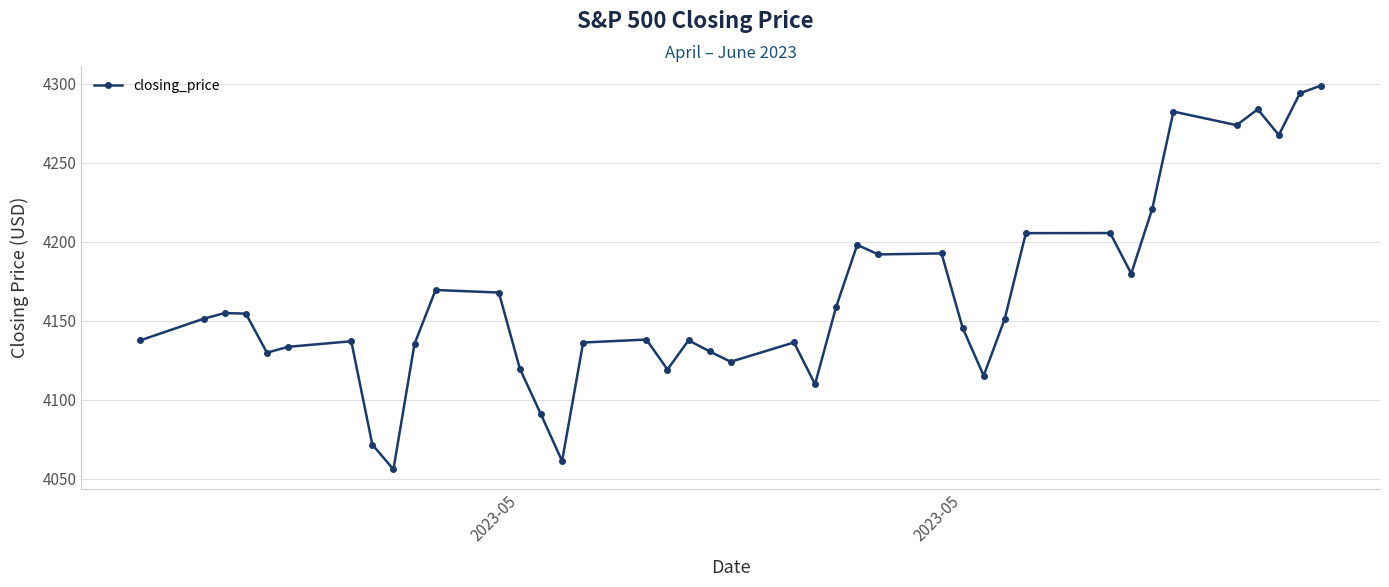

What is the maximum value shown in the chart?

4298.9